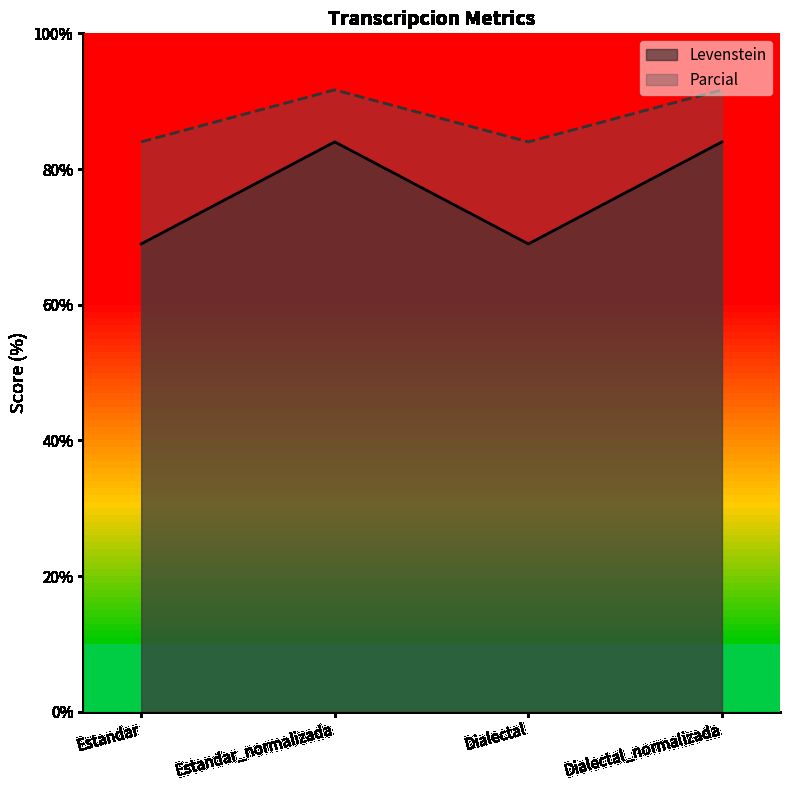

What is the label of the 3rd point from the left?

Dialectal